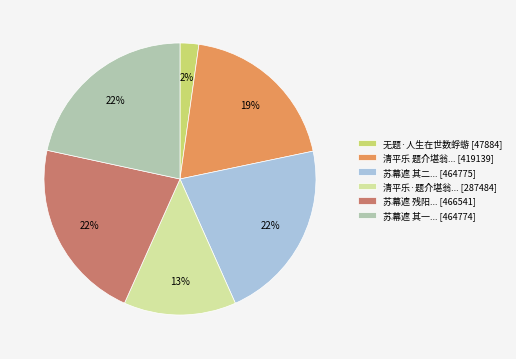

Does any single category account for the majority?

No